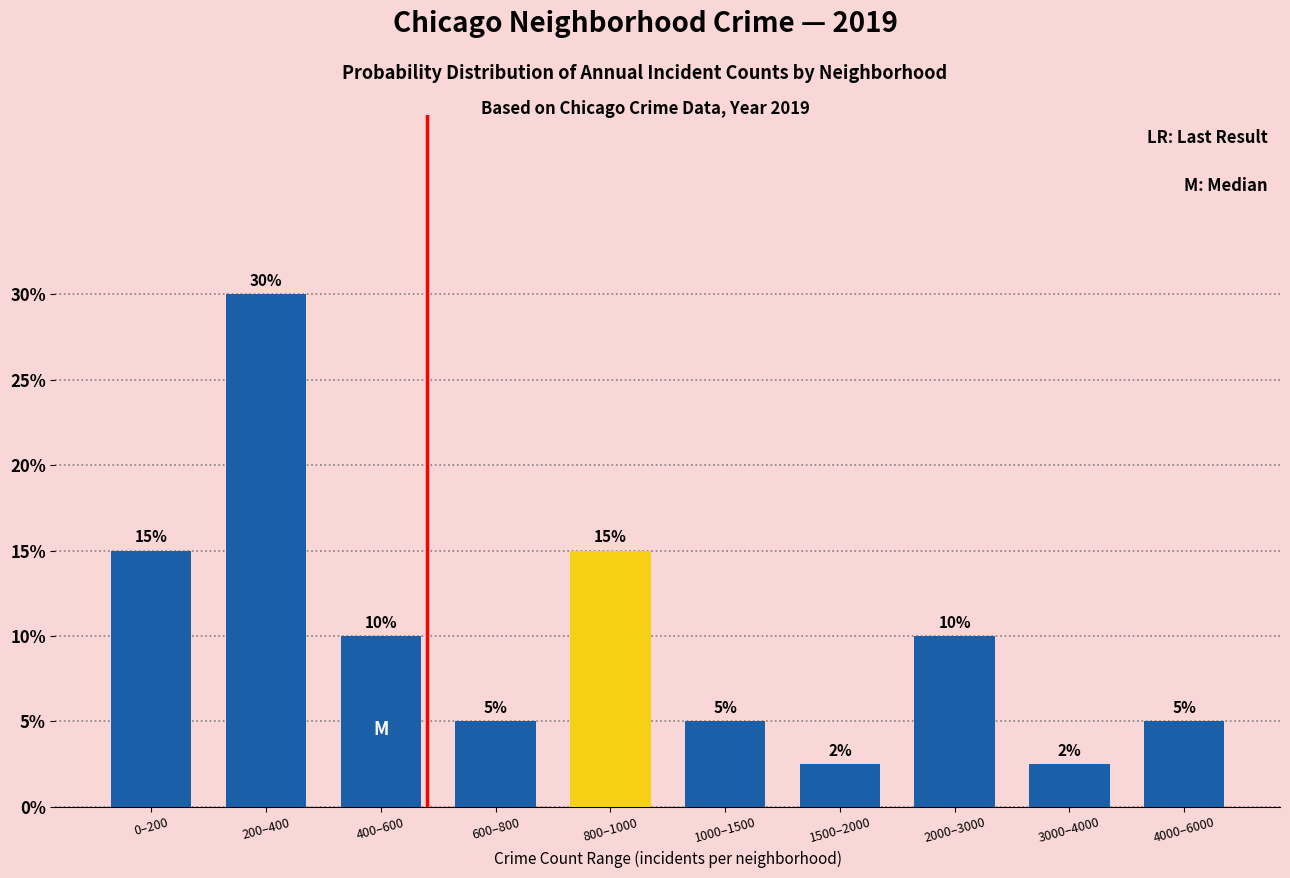

True or false: the data shows 9.6 at 800–1000.

False